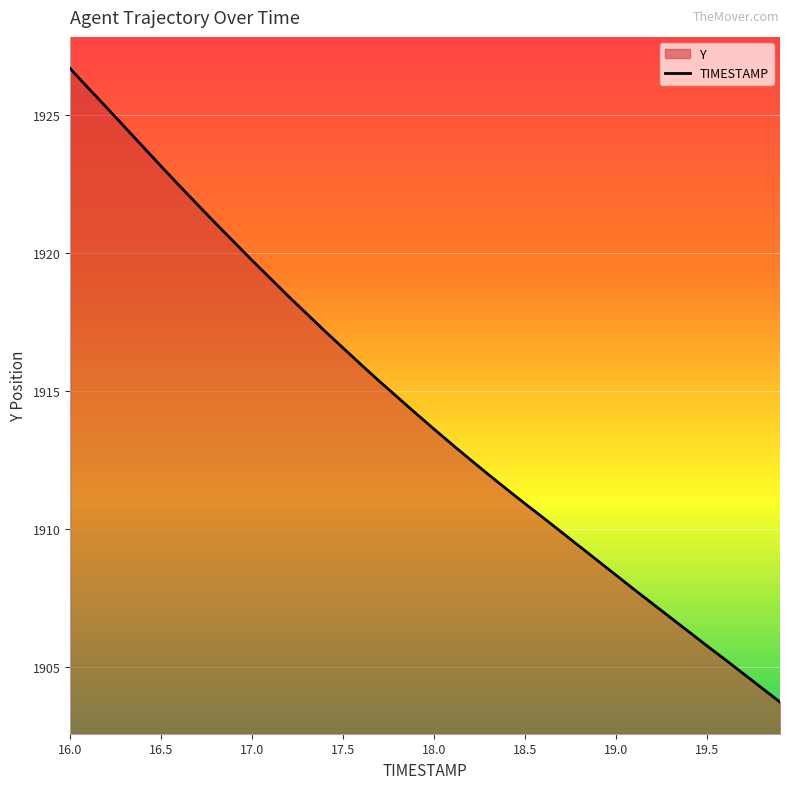

What is the difference between the maximum and minimum values?

22.9